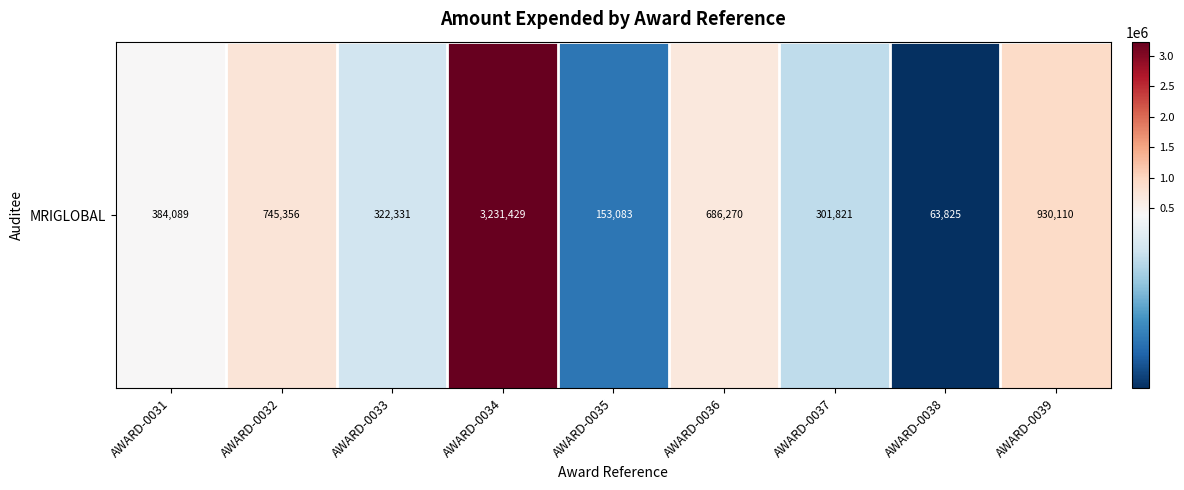

What is the ratio of the value at AWARD-0031 to the value at AWARD-0033?

1.2